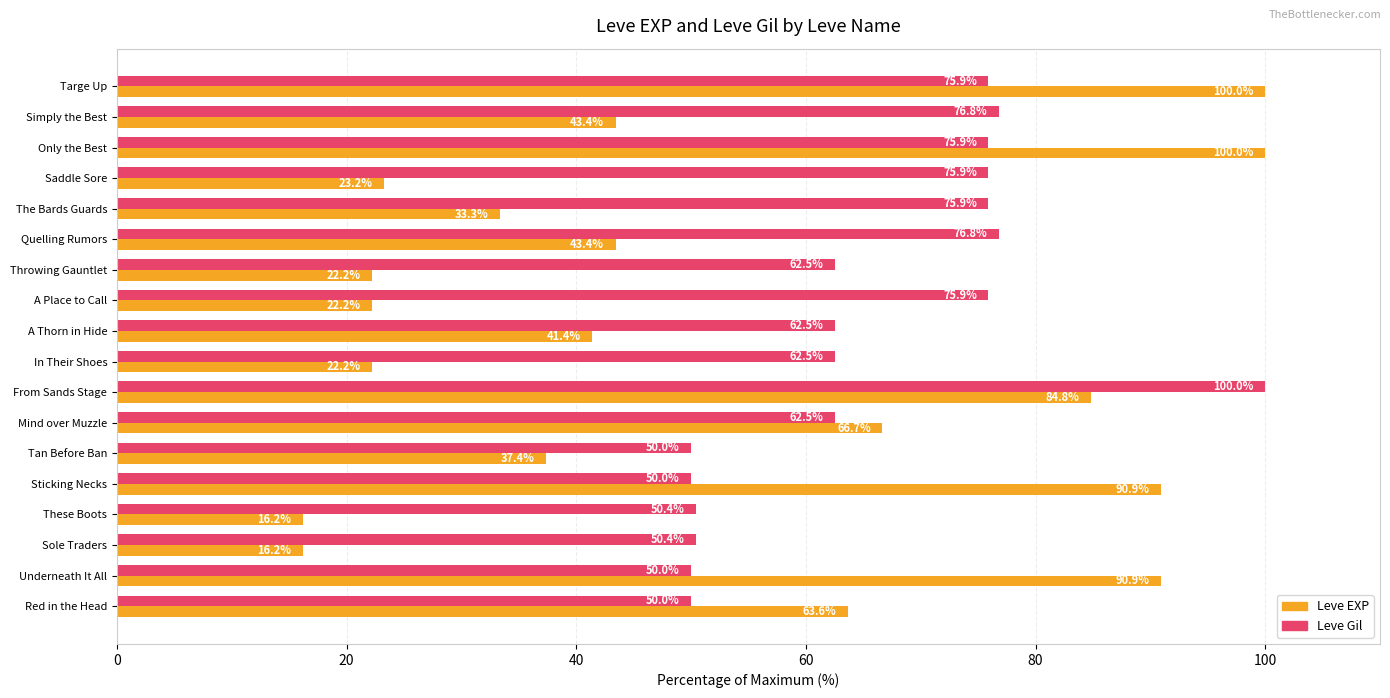

At how many categories does at least one series exceed 40?

18